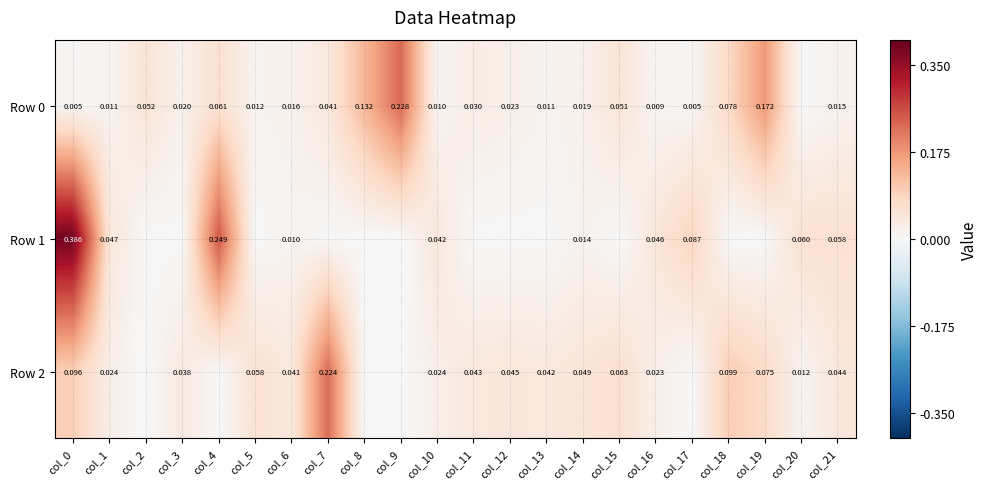

List the series in order of their overall mean, lowest first.

Row 2, Row 0, Row 1